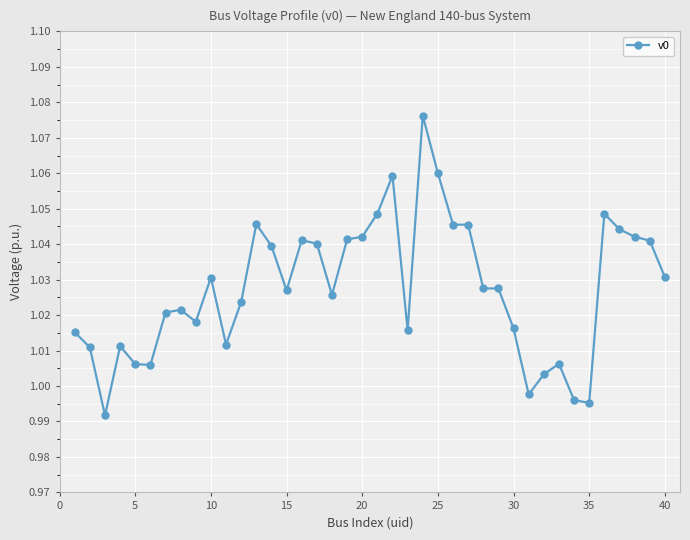

True or false: the data has more than 0 interior local peaks.

True